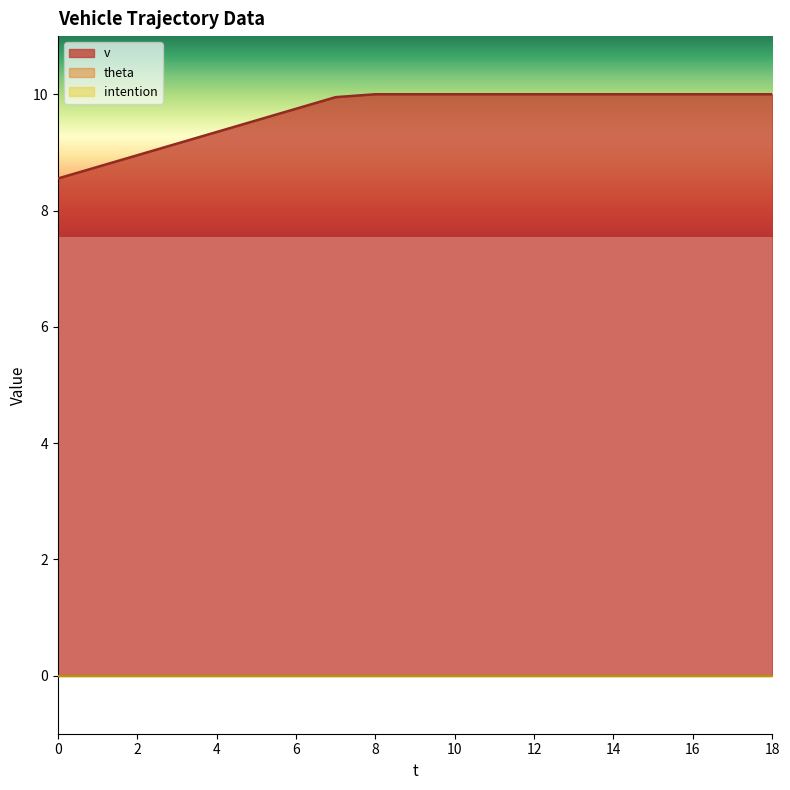

Does the chart have visible grid lines?

No